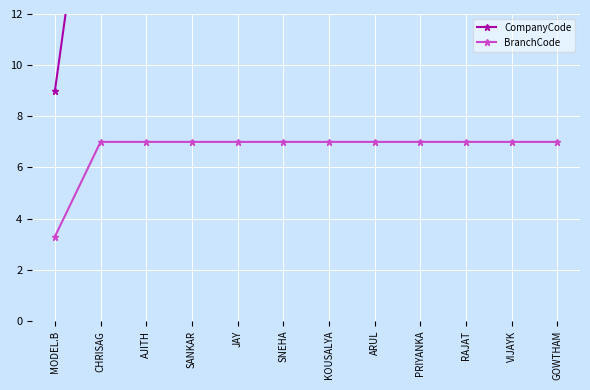

At which label does CompanyCode first exceed 21?

CHRISAG